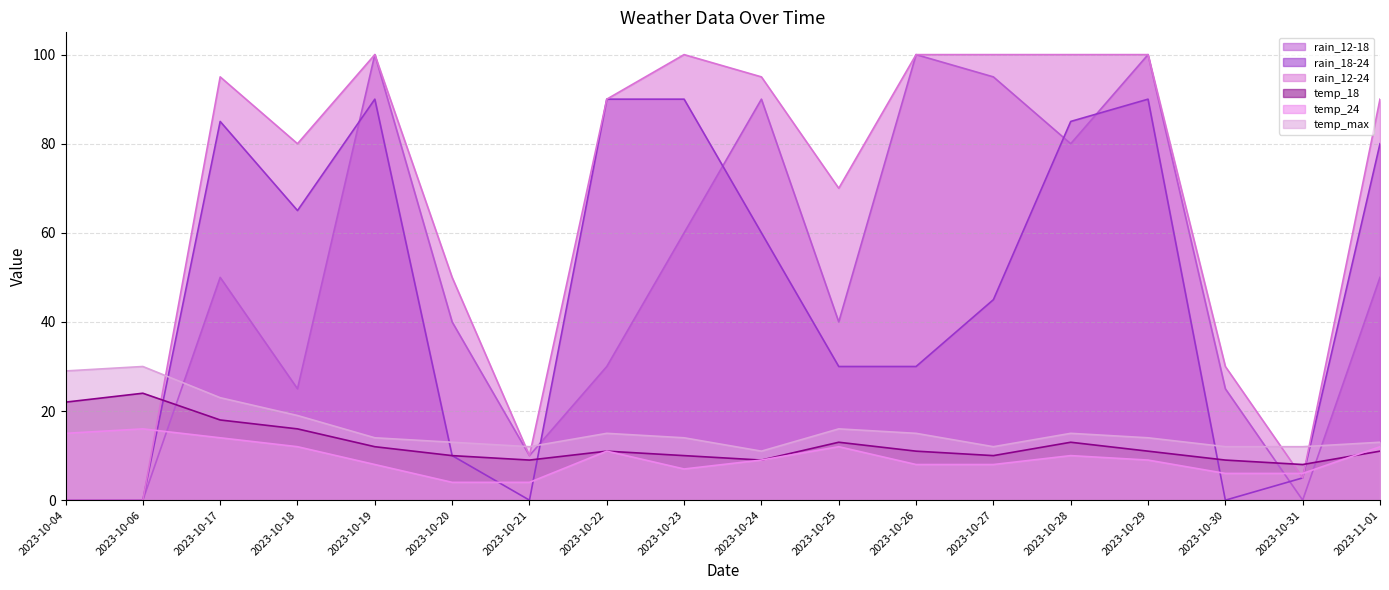

What is the total value across all series at 2023-10-17?

285